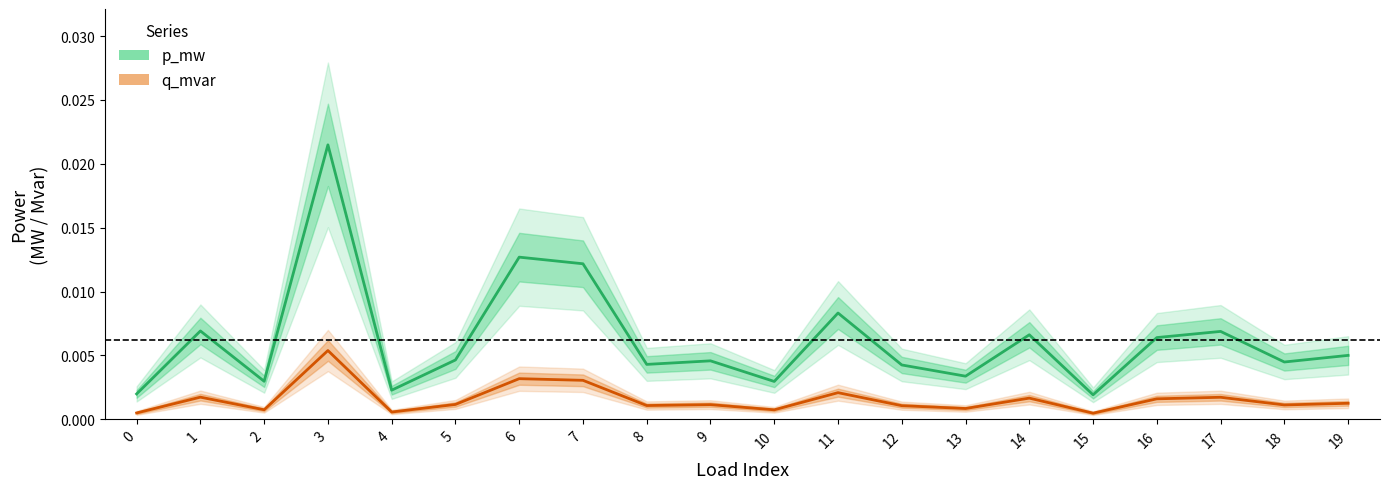

In p_mw, how many points are lower than both neighbors (excluding endpoints)?

7